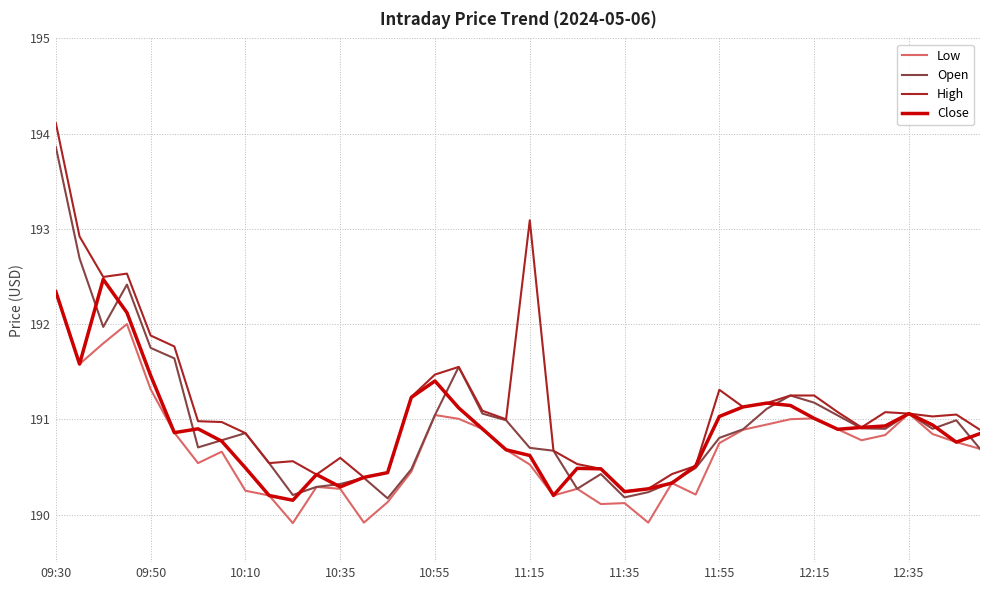

What is the maximum value shown in the chart?

194.1